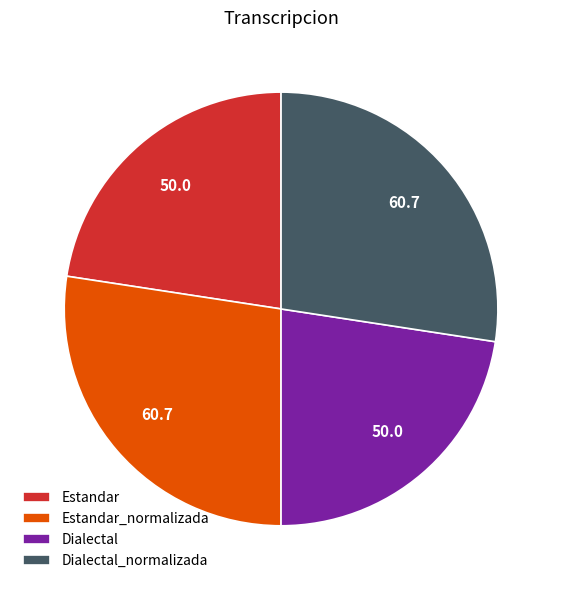

True or false: Dialectal_normalizada accounts for 27% of the total.

True